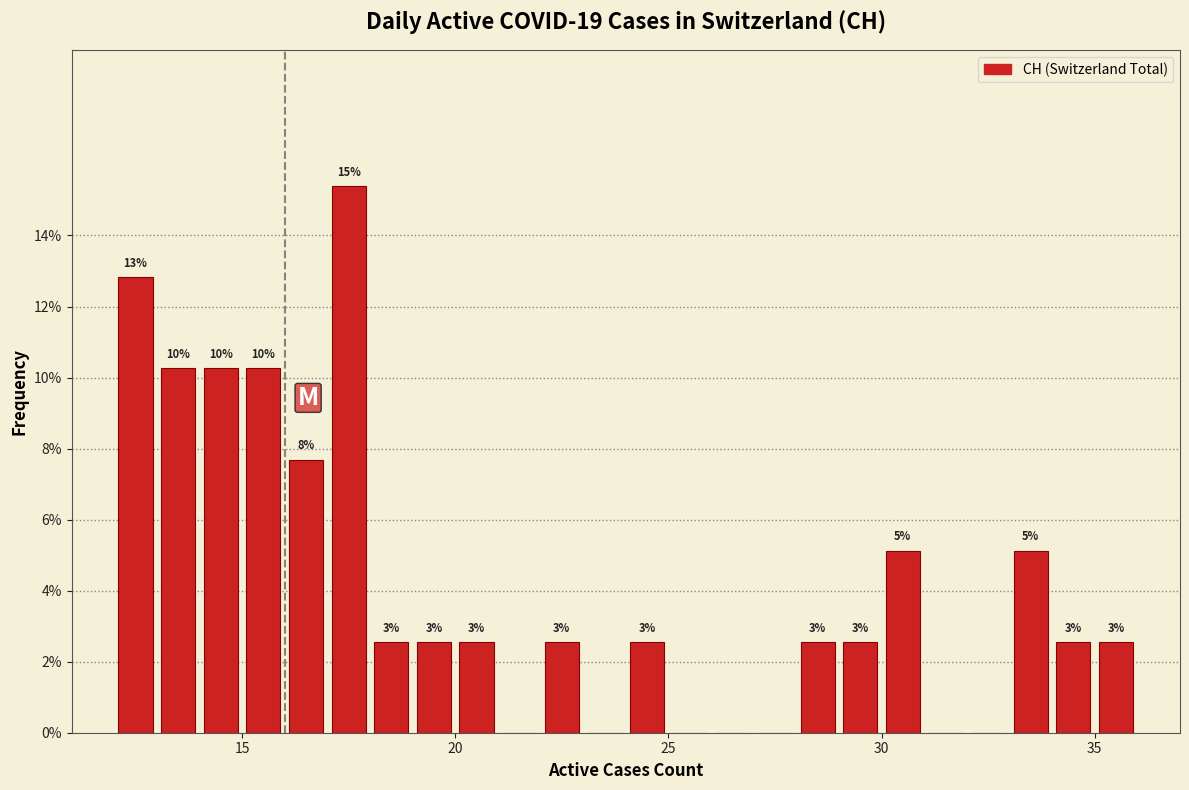

Around what value on the x-axis is the tallest bar? Give the approximate position of its centre, as read against the axis.

17.5